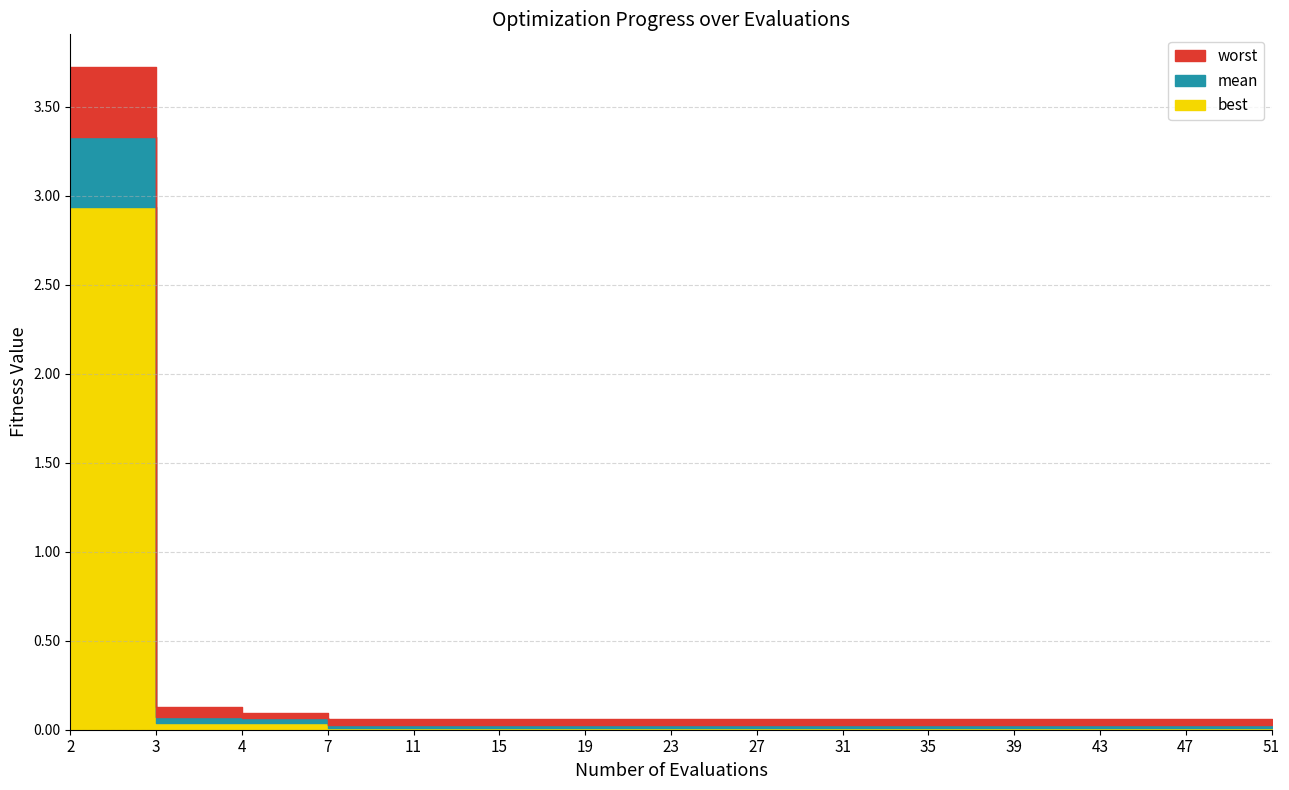

What is the maximum value for best?

2.9